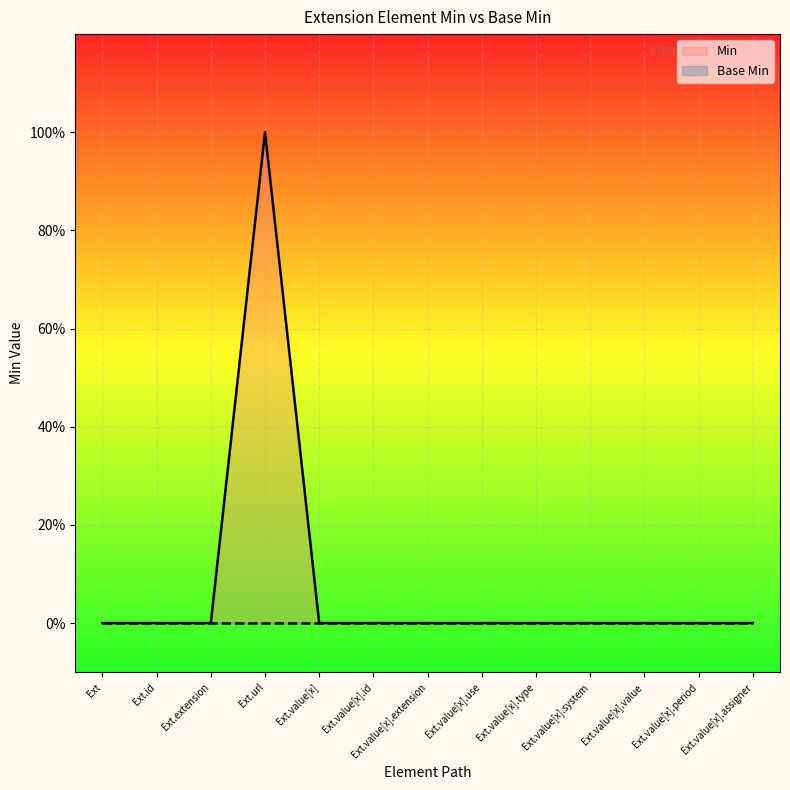

What is the maximum value shown in the chart?

1